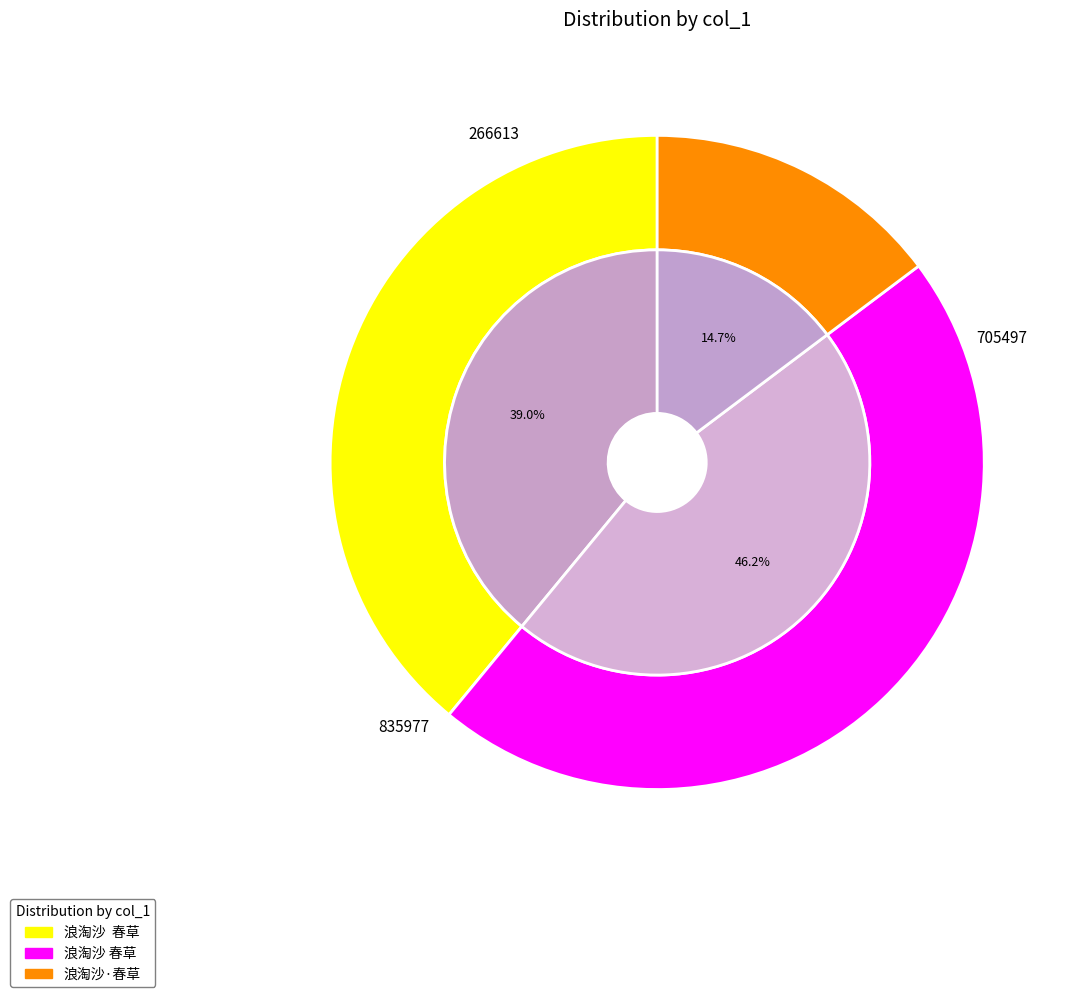

What is the smallest slice in the pie chart?

浪淘沙·春草